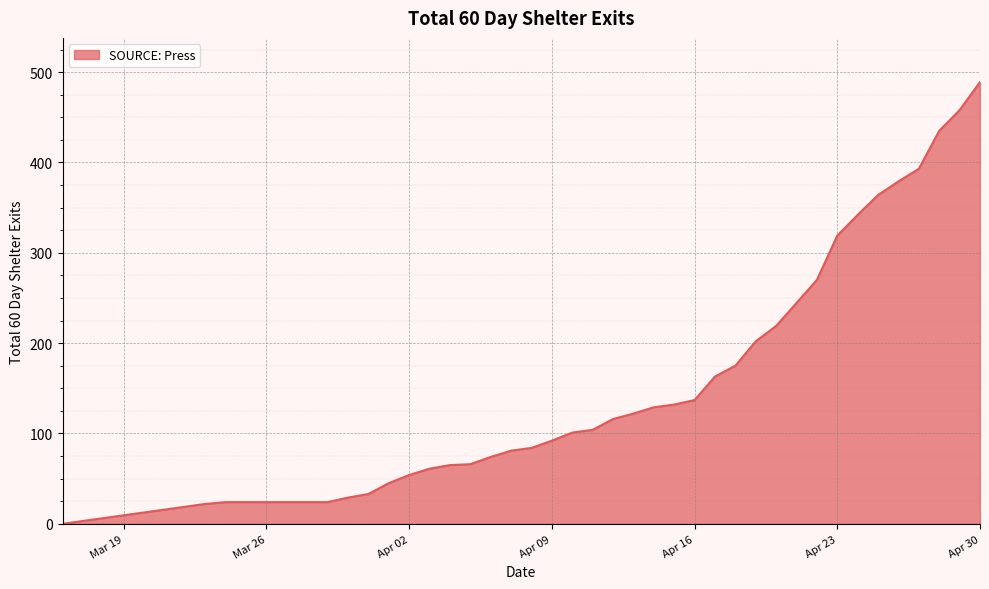

What is the difference between the maximum and minimum values?

489